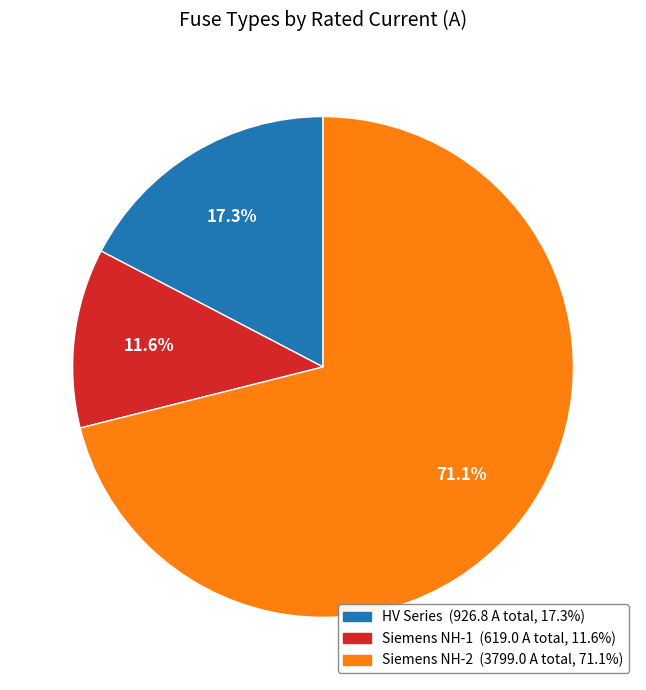

Does any single category account for the majority?

Yes